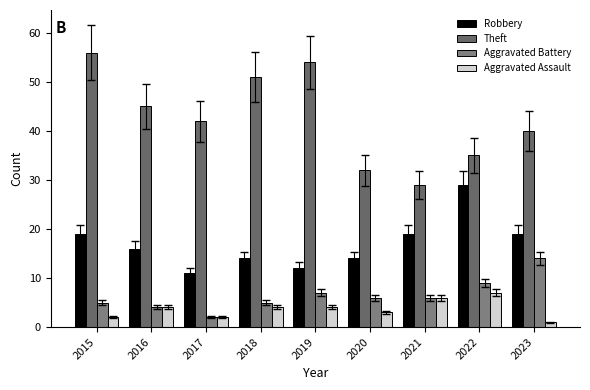

How many distinct data groups are displayed?

4